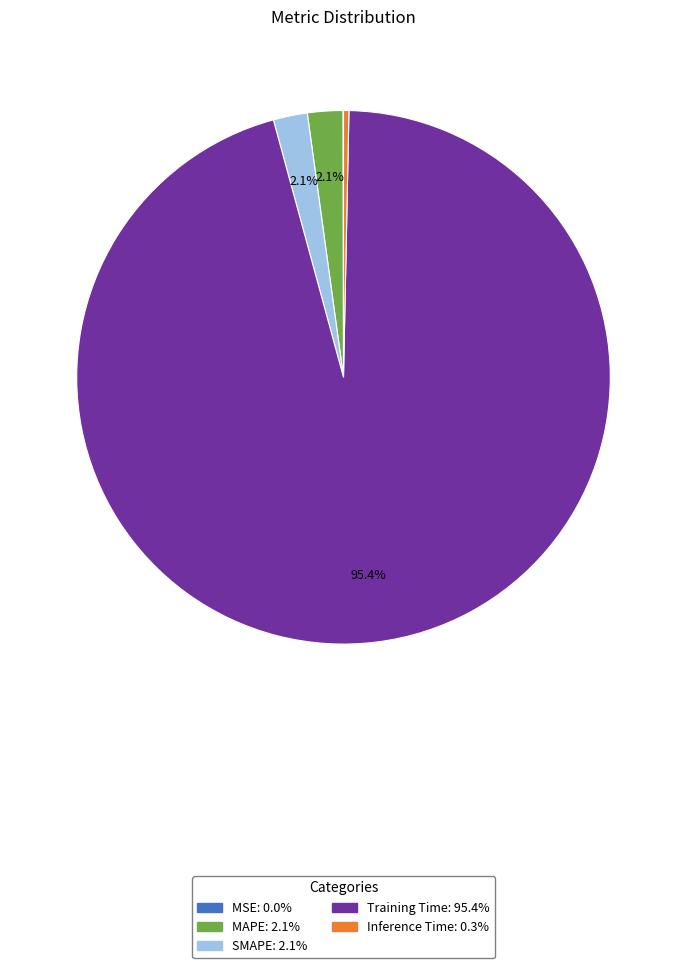

Which category has the biggest portion of the pie?

Training Time